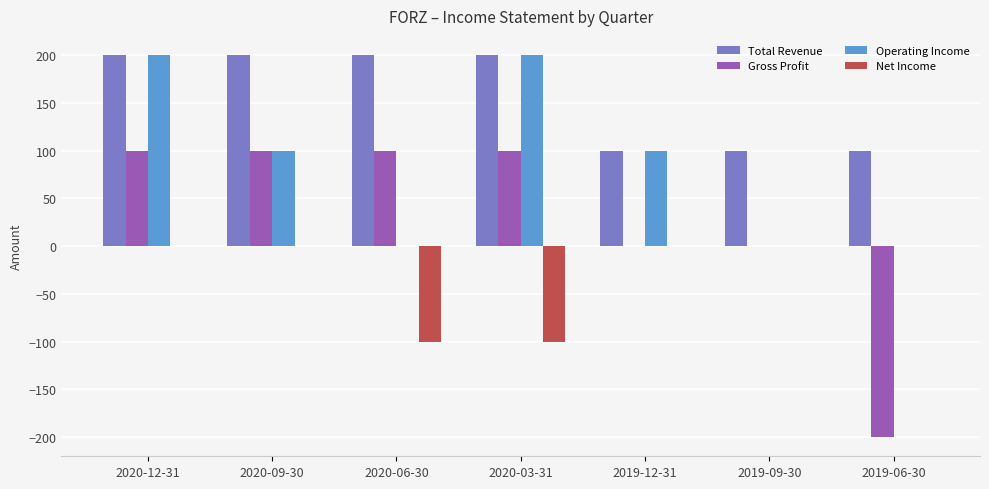

Which series changed the most between 2020-12-31 and 2020-06-30?

Operating Income